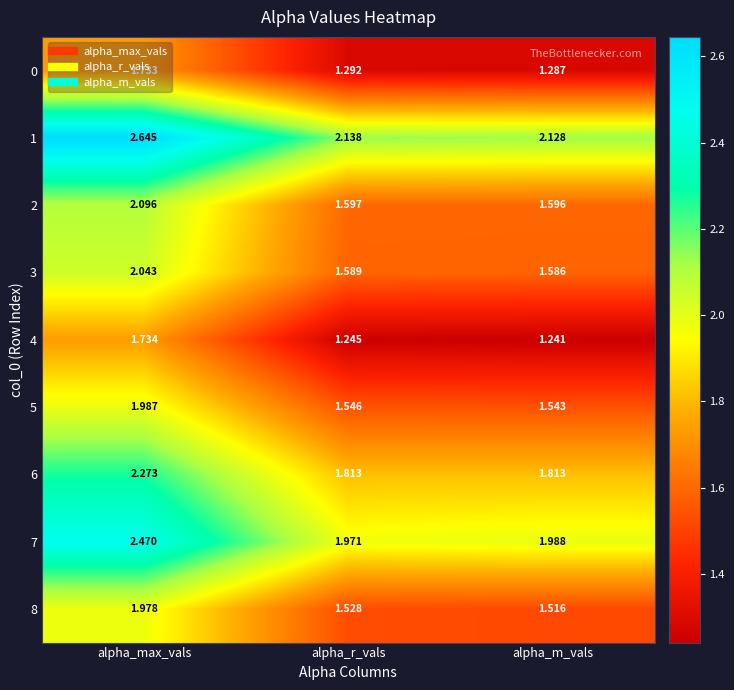

At which label is 3 closest to 1?

alpha_m_vals